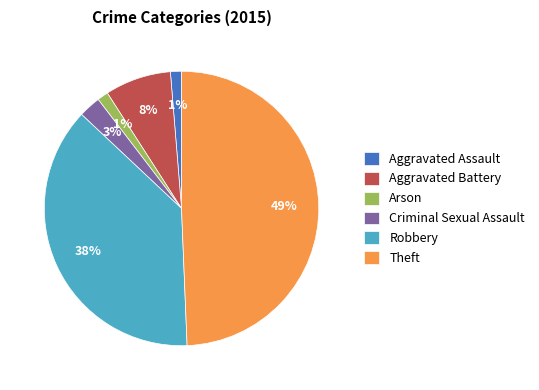

To the nearest percent, what is the difference between the largest and smallest slice percentages?

48%